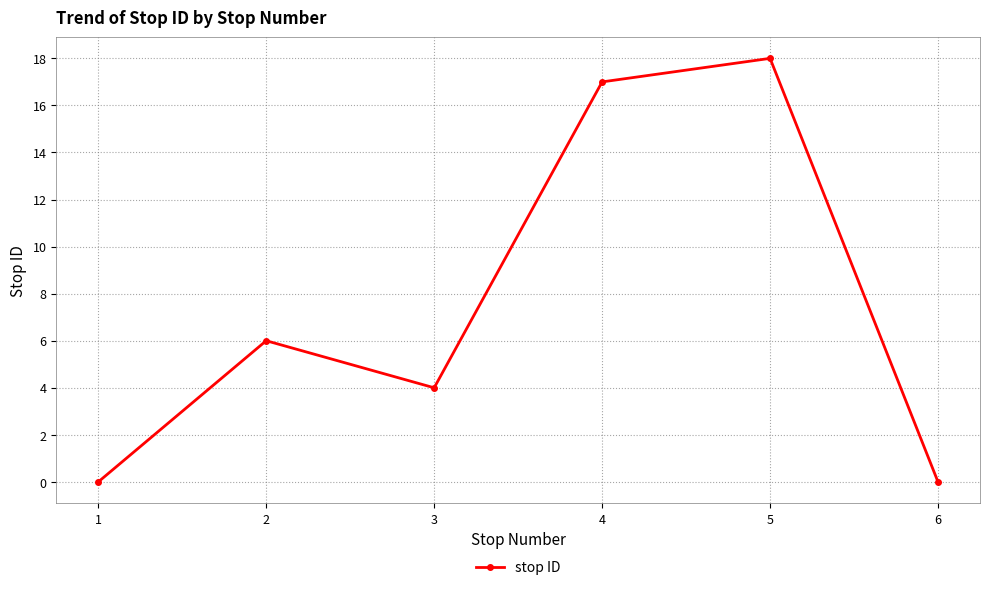

How many data points are less than 6?

3